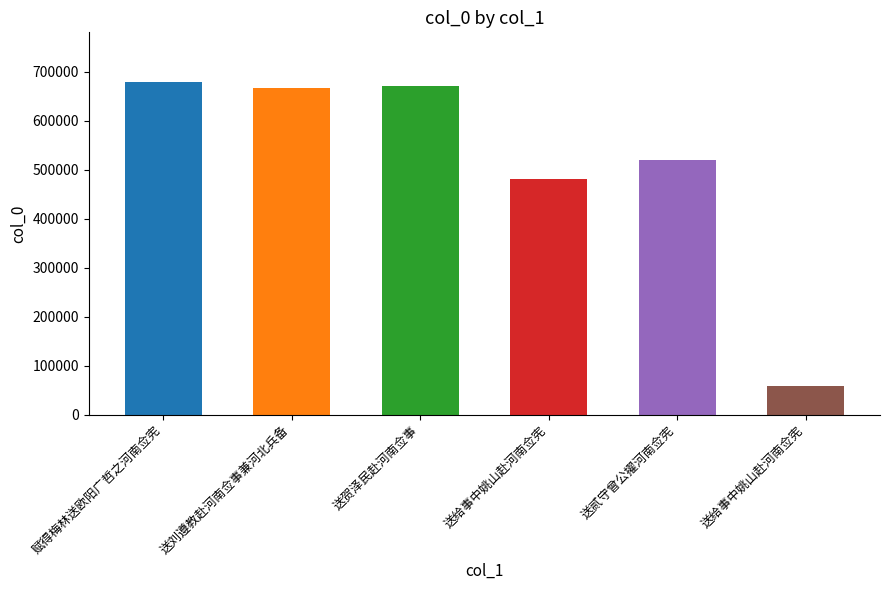

What is the ratio of the value at 送贺泽民赴河南佥事 to the value at 送给事中姚山赴河南佥宪?

11.2